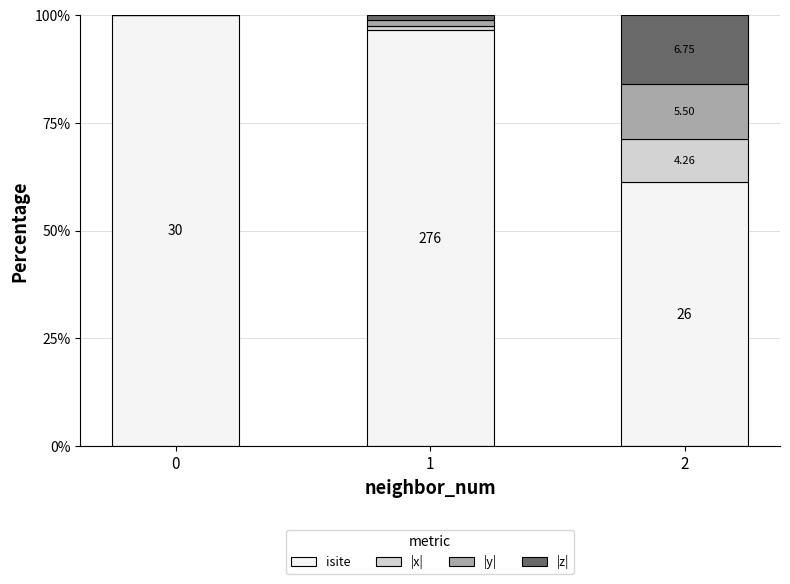

Are the bars grouped side by side (vs. stacked)?

No